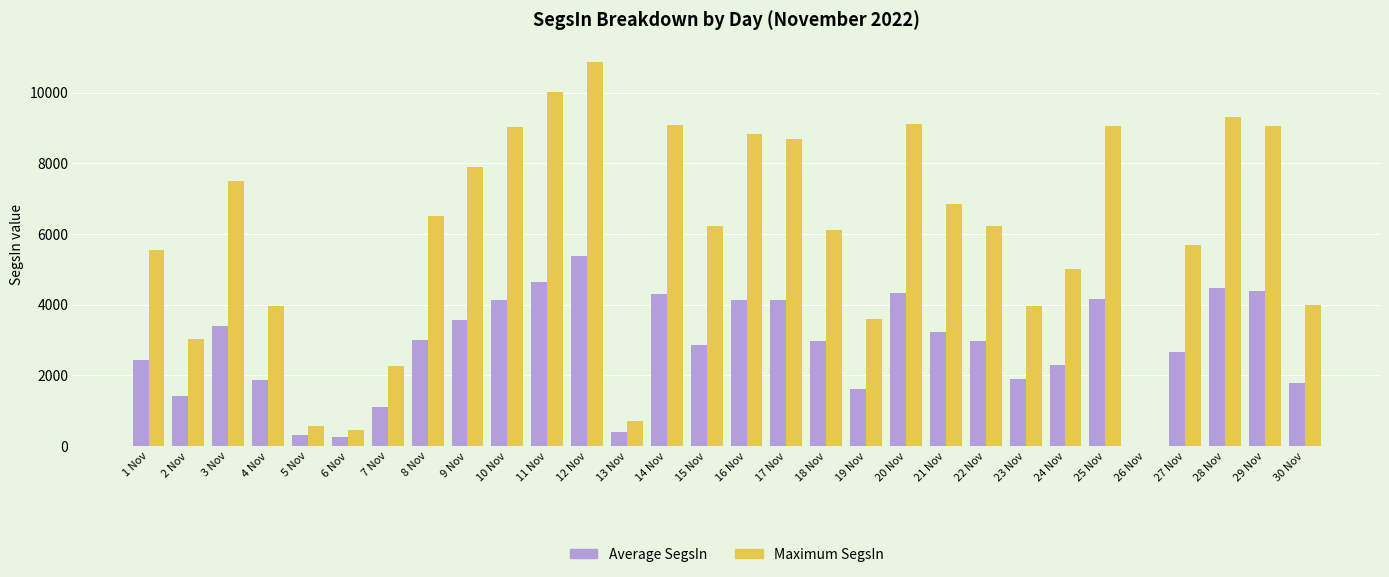

Which label corresponds to the largest value in the chart?

12 Nov